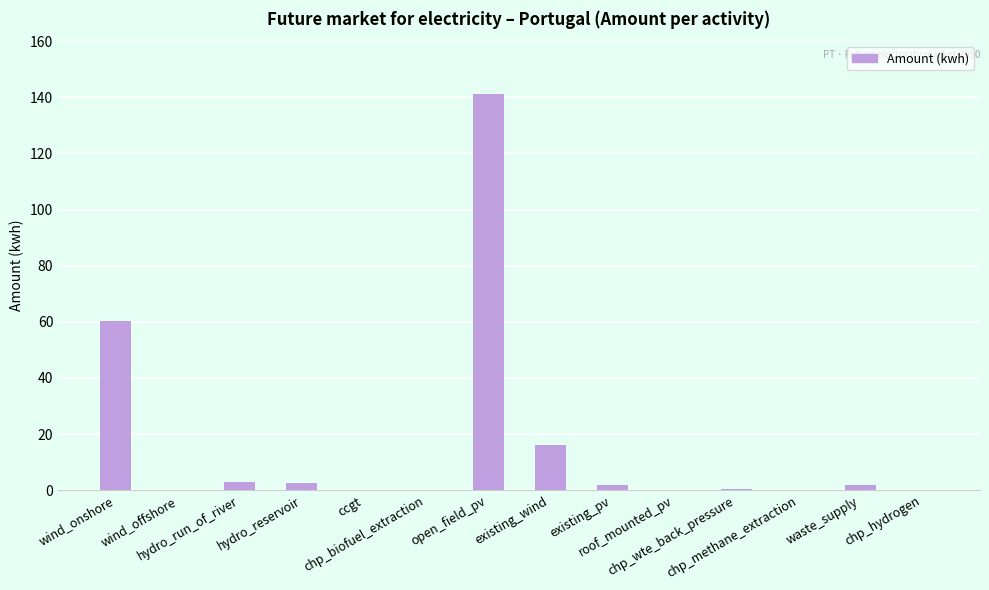

What is the sum of all values?

228.0